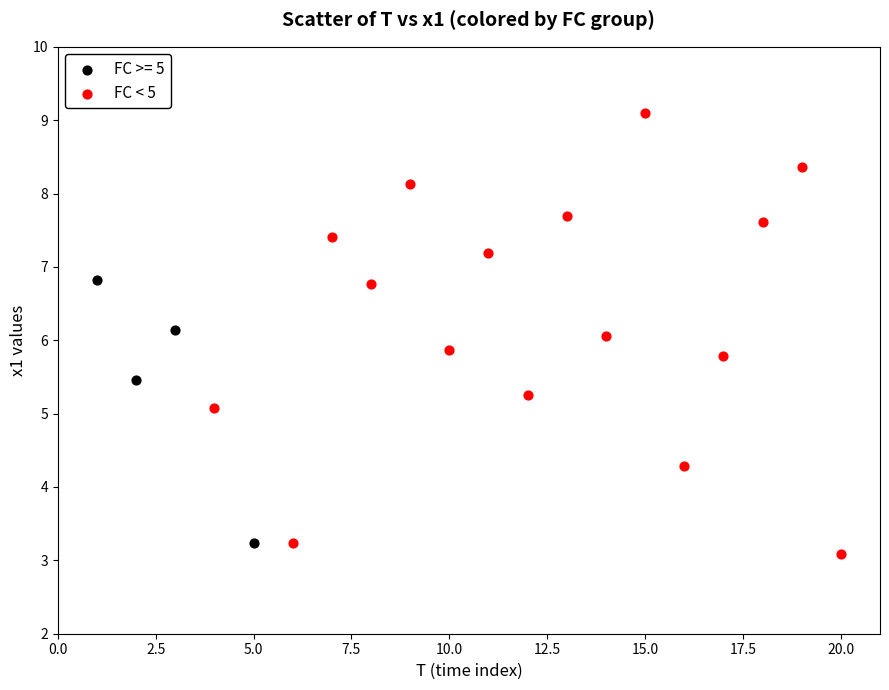

Which series has the largest Y range (max minus min)?

FC < 5